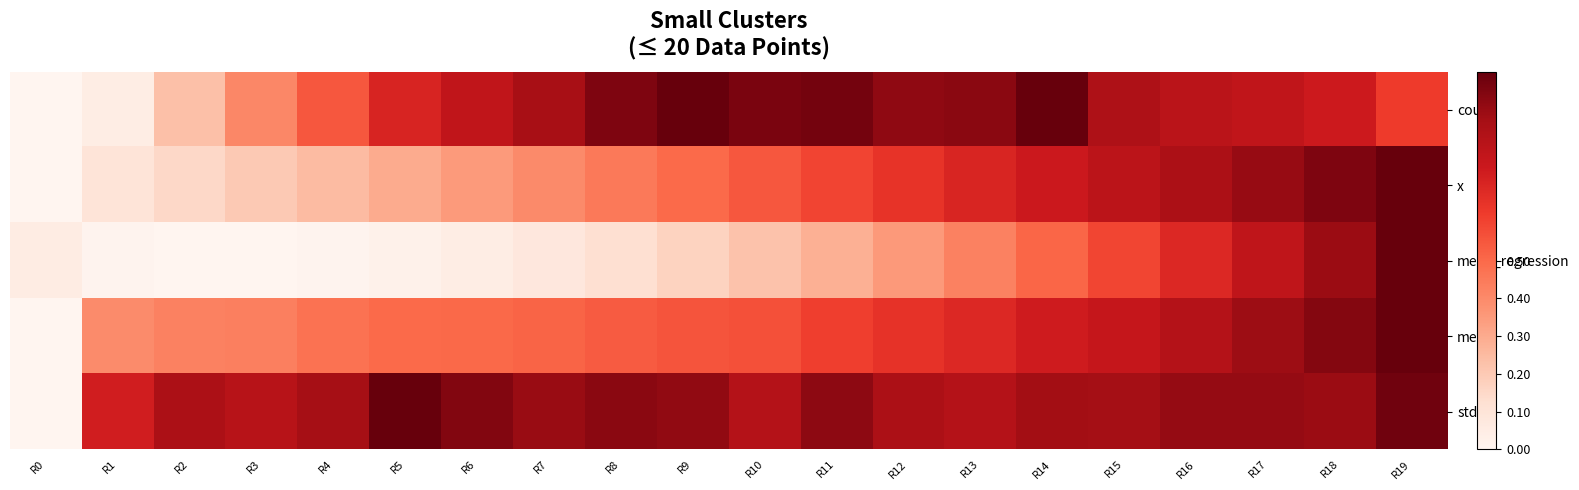

At which category does the chart reach its peak across all series?

R9